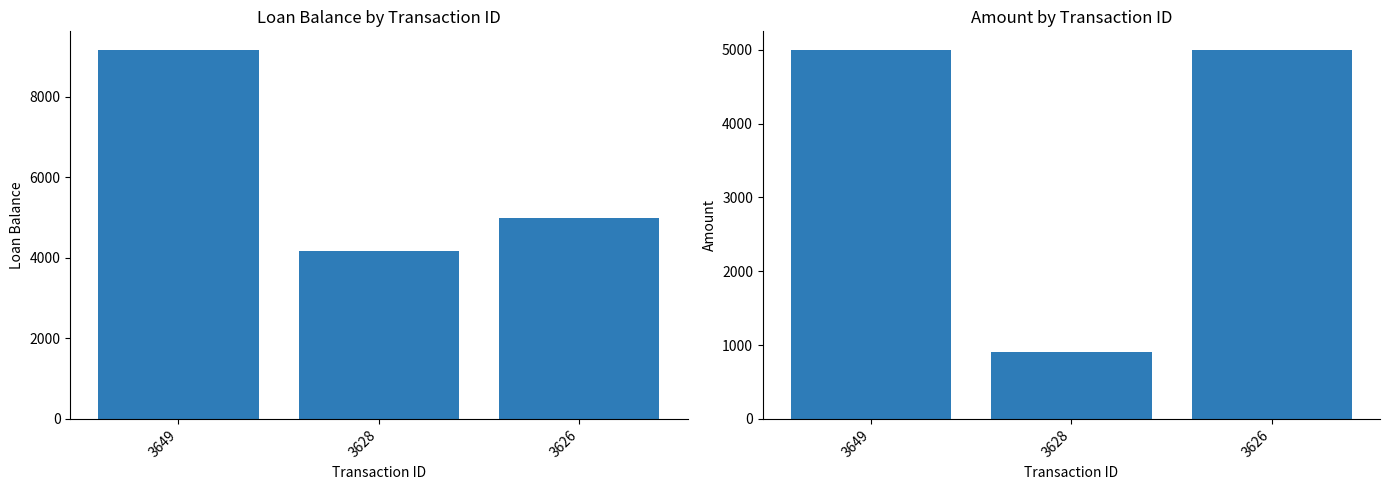

Which category has the highest value across all series?

3649